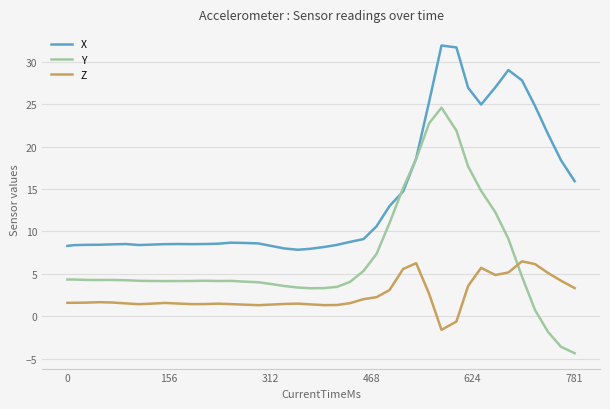

What are all the series names shown in the legend?

X, Y, Z